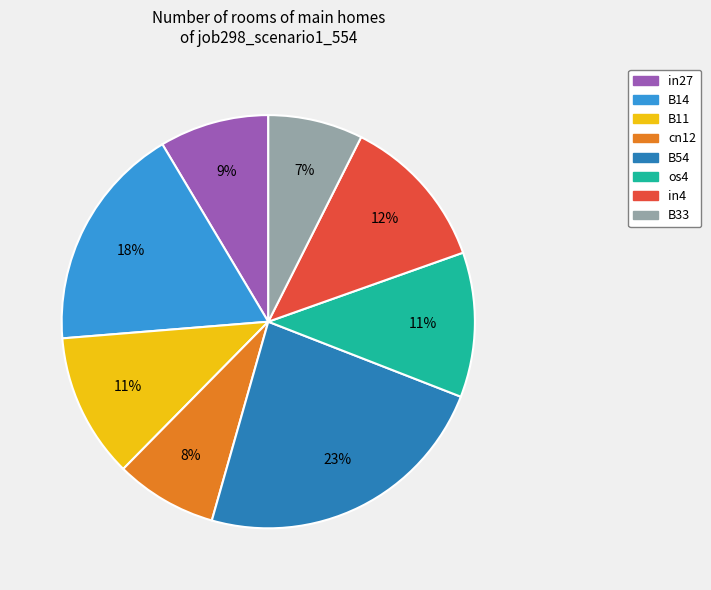

To the nearest percent, what is the average slice percentage?

12%